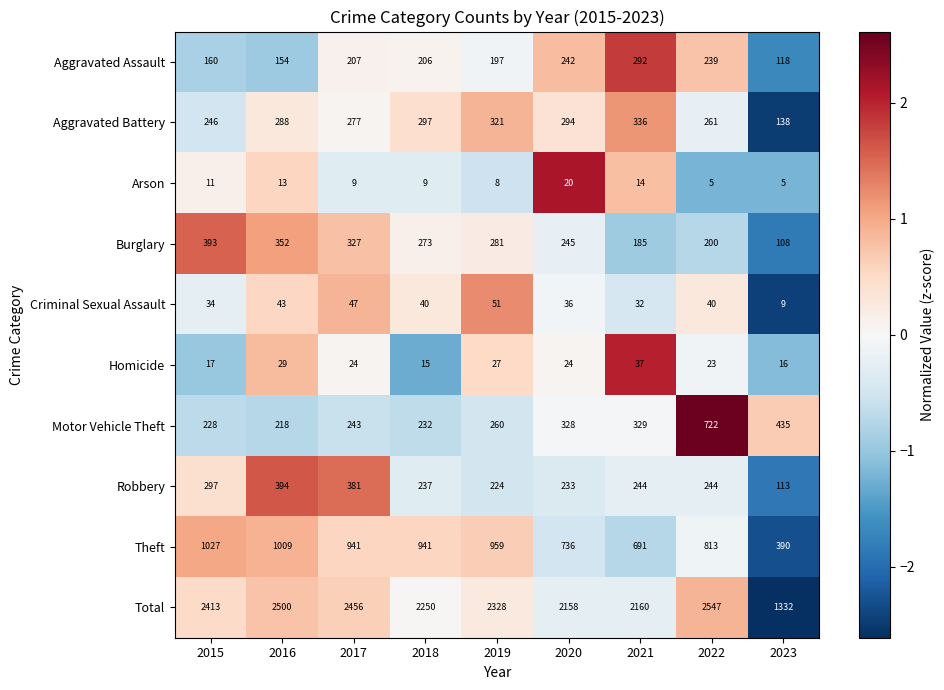

What is the highest value of the Burglary series?

393